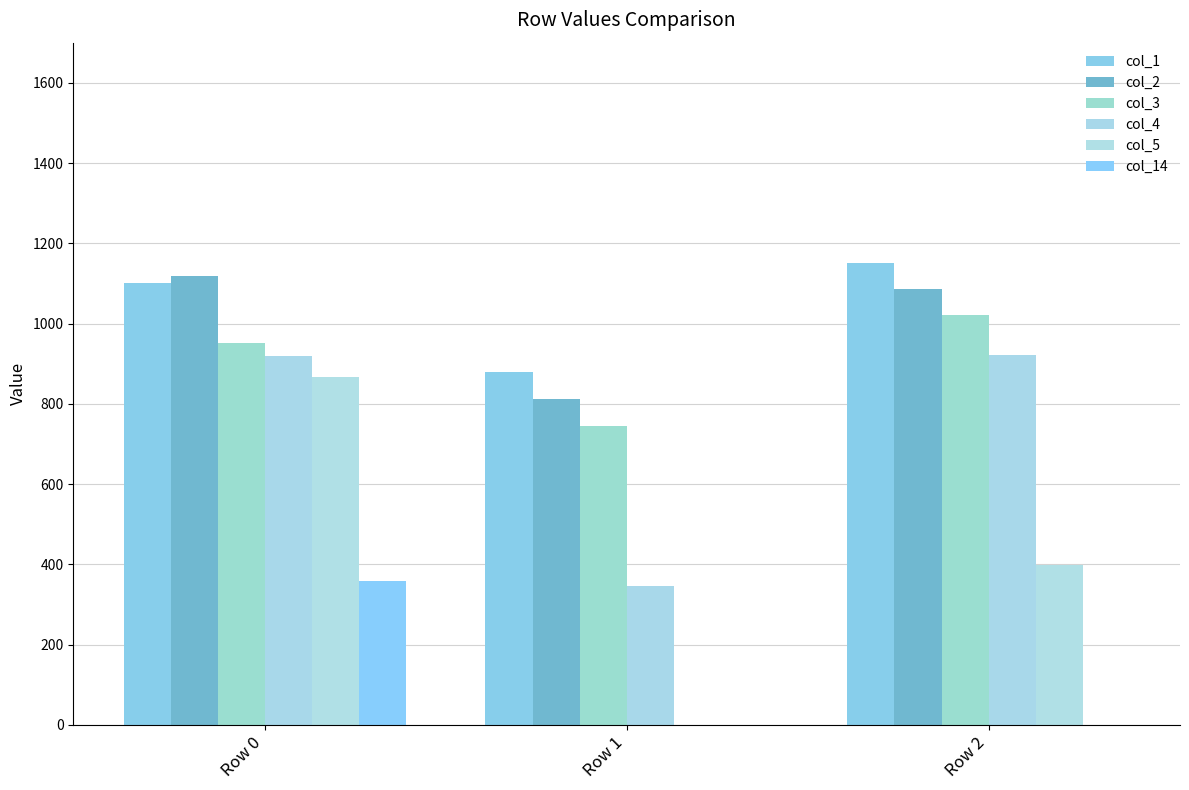

What is the difference between the second highest and minimum values in the col_2 series?

275.2